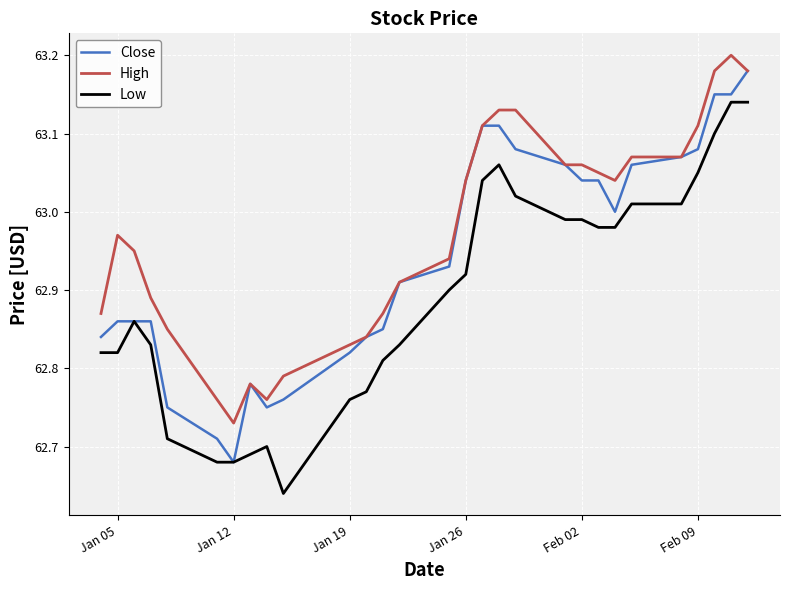

List the series in order of their overall mean, lowest first.

Low, Close, High